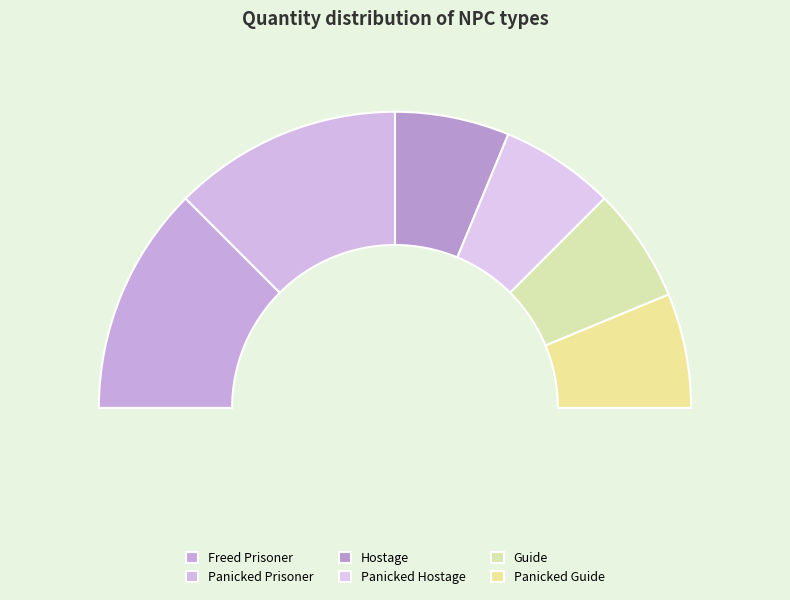

Approximately how many times larger is the value at Panicked Guide compared to Freed Prisoner?

0.5